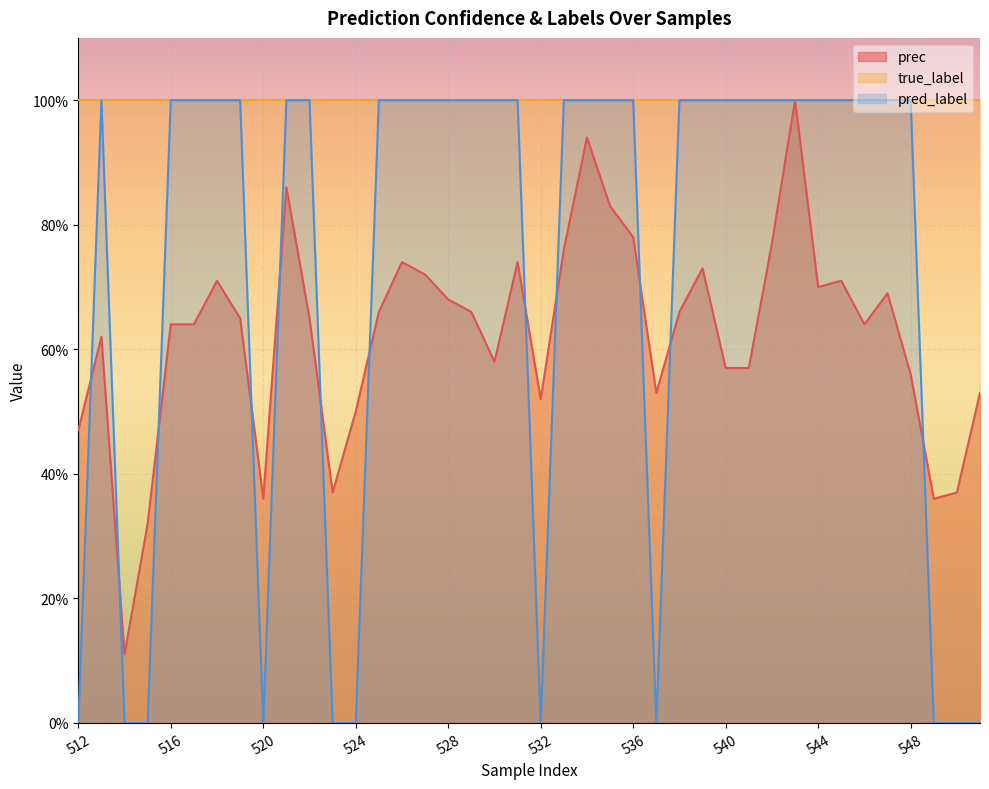

True or false: pred_label has more than 2 interior local peaks.

False